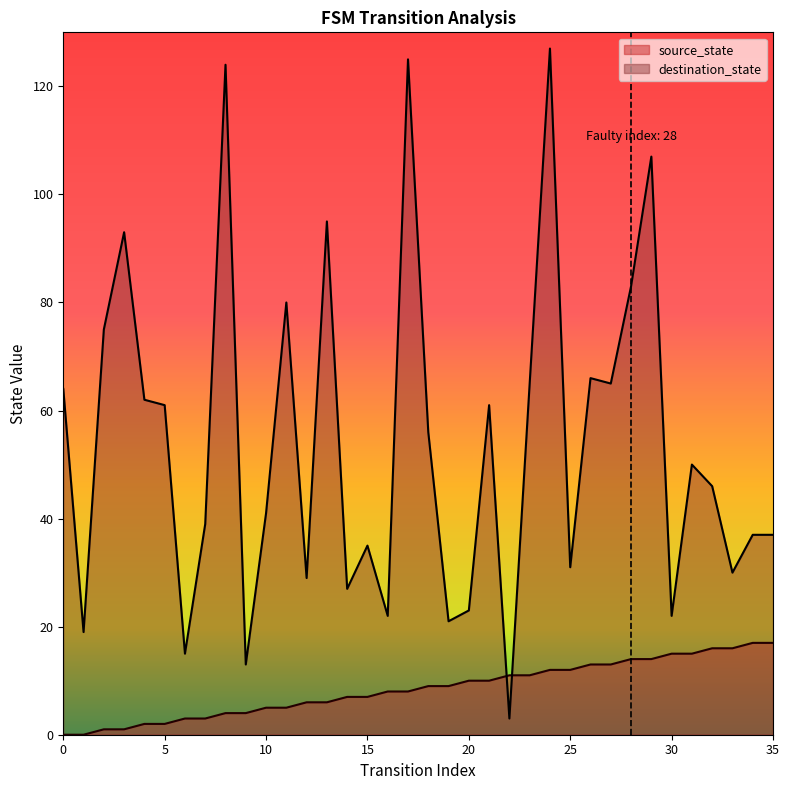

Reading left to right, transcribe all the data shown in this chart.

source_state: 0	0	1	1	2	2	3	3	4	4	5	5	6	6	7	7	8	8	9	9	10	10	11	11	12	12	13	13	14	14	15	15	16	16	17	17
destination_state: 64	19	75	93	62	61	15	39	124	13	41	80	29	95	27	35	22	125	56	21	23	61	3	65	127	31	66	65	83	107	22	50	46	30	37	37